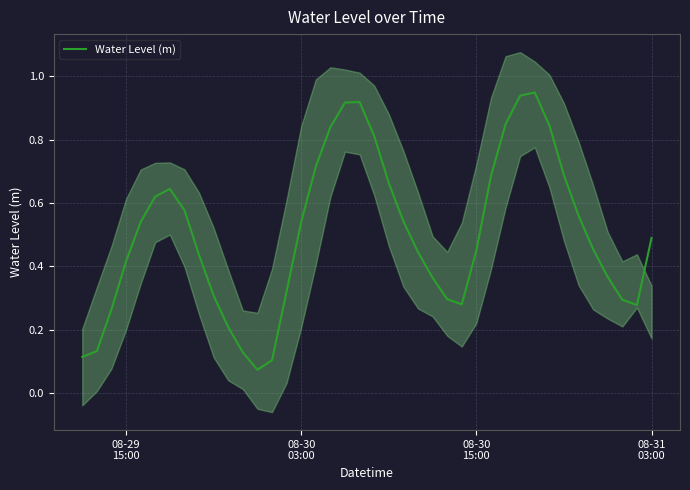

How many points are lower than both their immediate neighbors (excluding endpoints)?

3